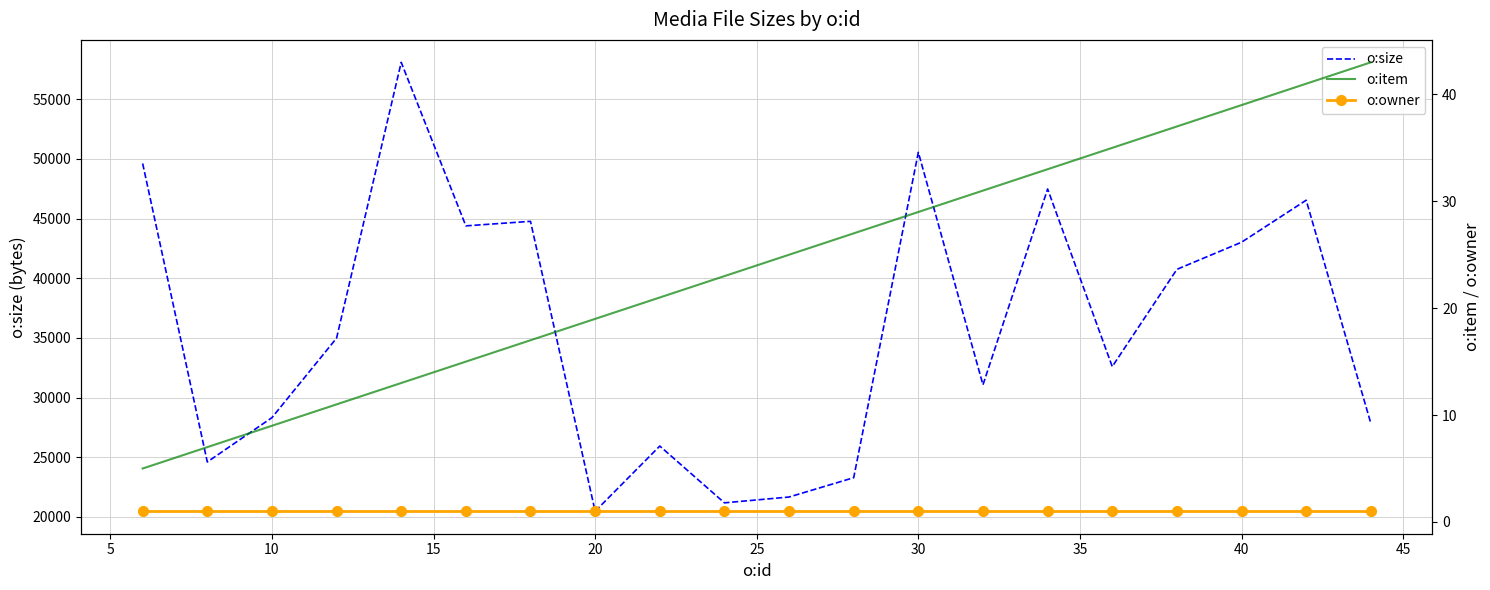

What is the minimum value for o:size?

20468